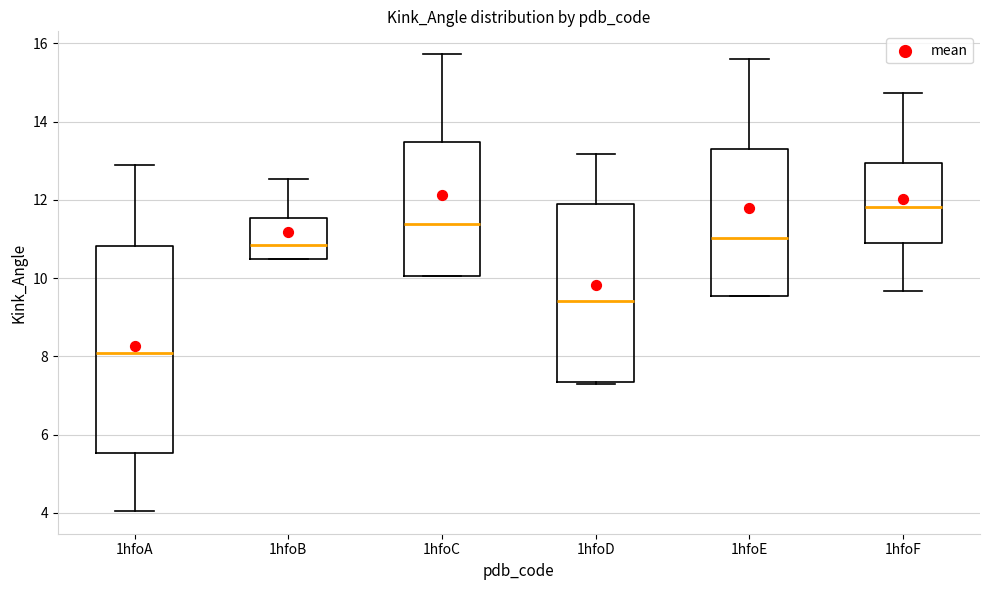

Where is the upper edge of the box for 1hfoA on the y-axis? The values are not printed on the chart, so give them approximately, as read against the axis.

10.8